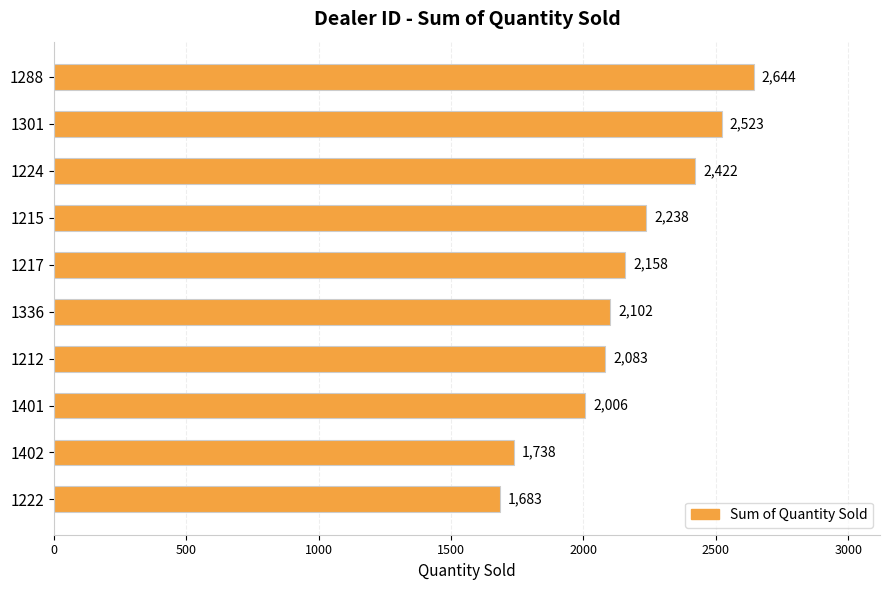

Where is the data nearest to the value 2163?

1217